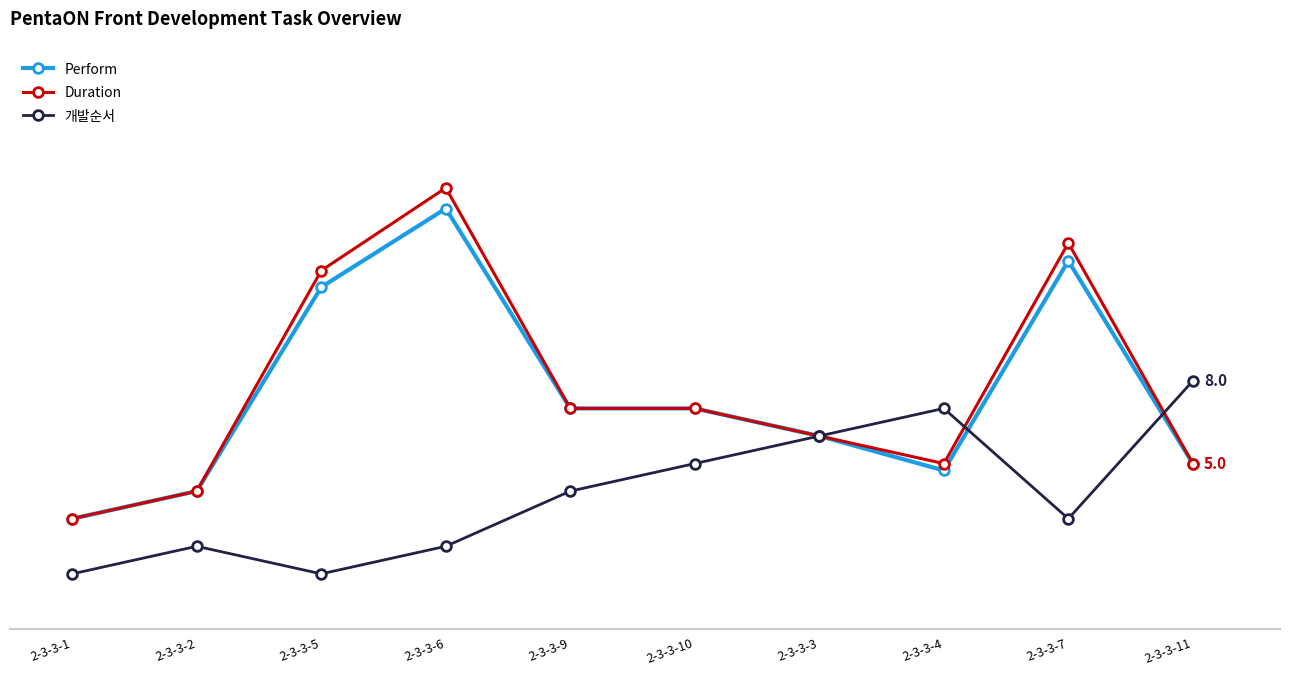

What are all the series names shown in the legend?

Perform, Duration, 개발순서